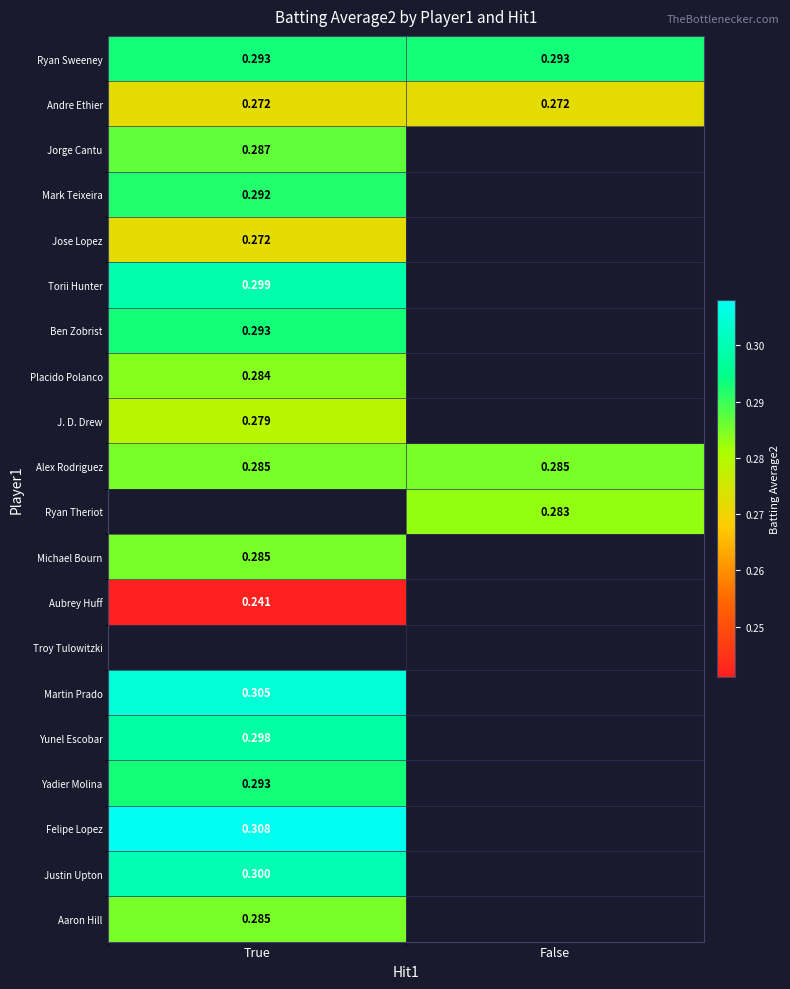

Is the value of Aaron Hill at True greater than the value of Andre Ethier at True?

Yes